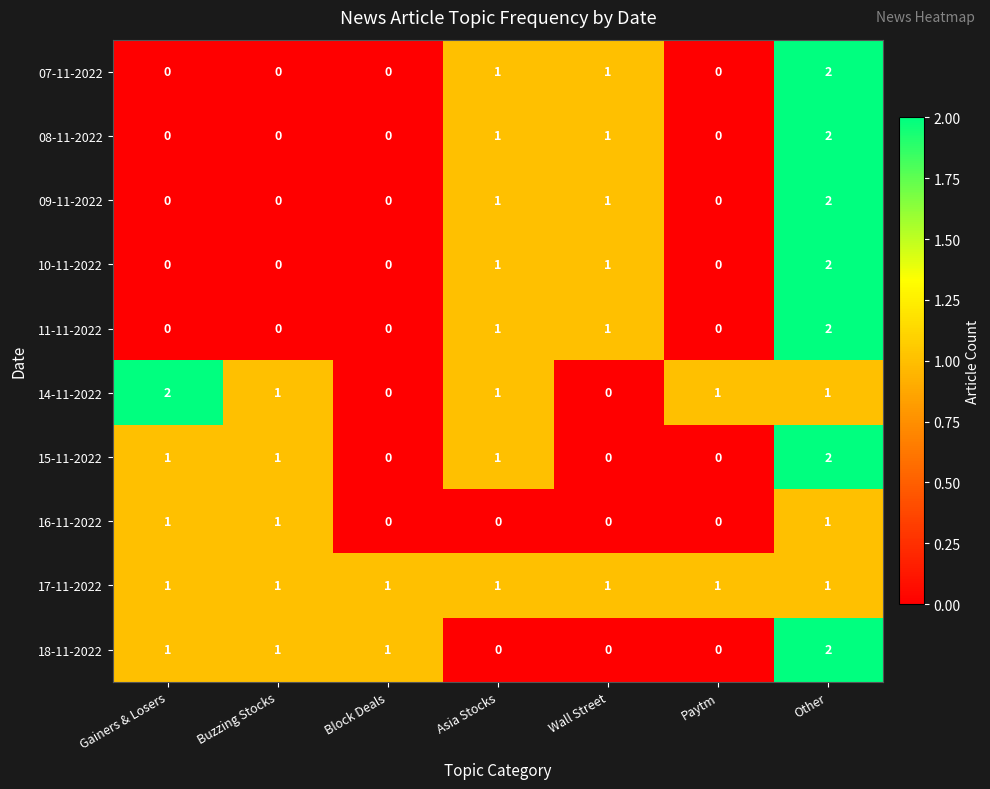

At how many categories does at least one series exceed 0?

7